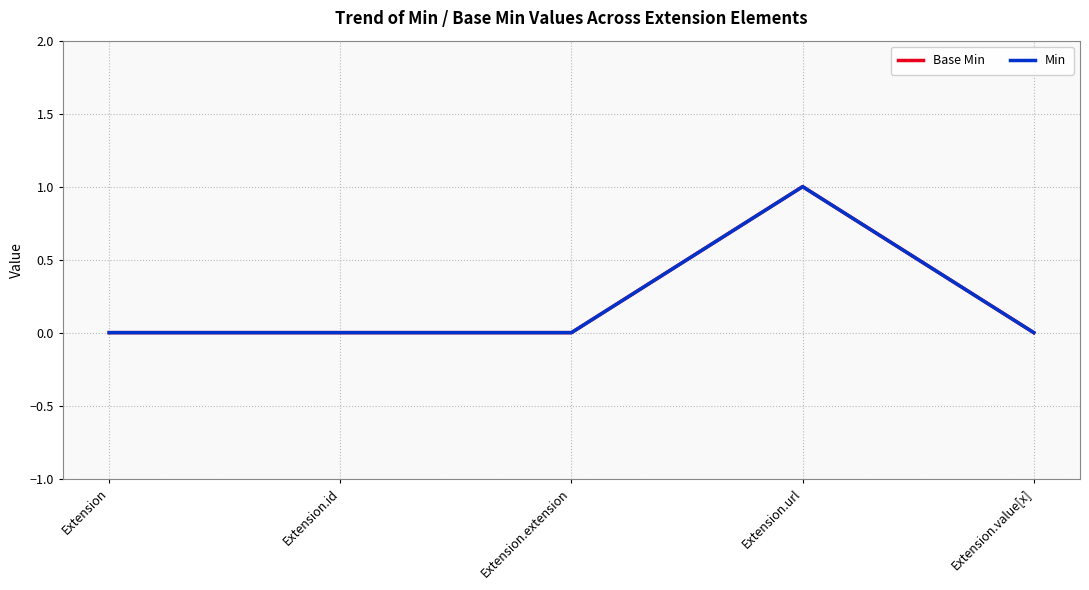

Reading right to left, transcribe all the data shown in this chart.

Base Min: Extension.value[x]=0	Extension.url=1	Extension.extension=0	Extension.id=0	Extension=0
Min: Extension.value[x]=0	Extension.url=1	Extension.extension=0	Extension.id=0	Extension=0